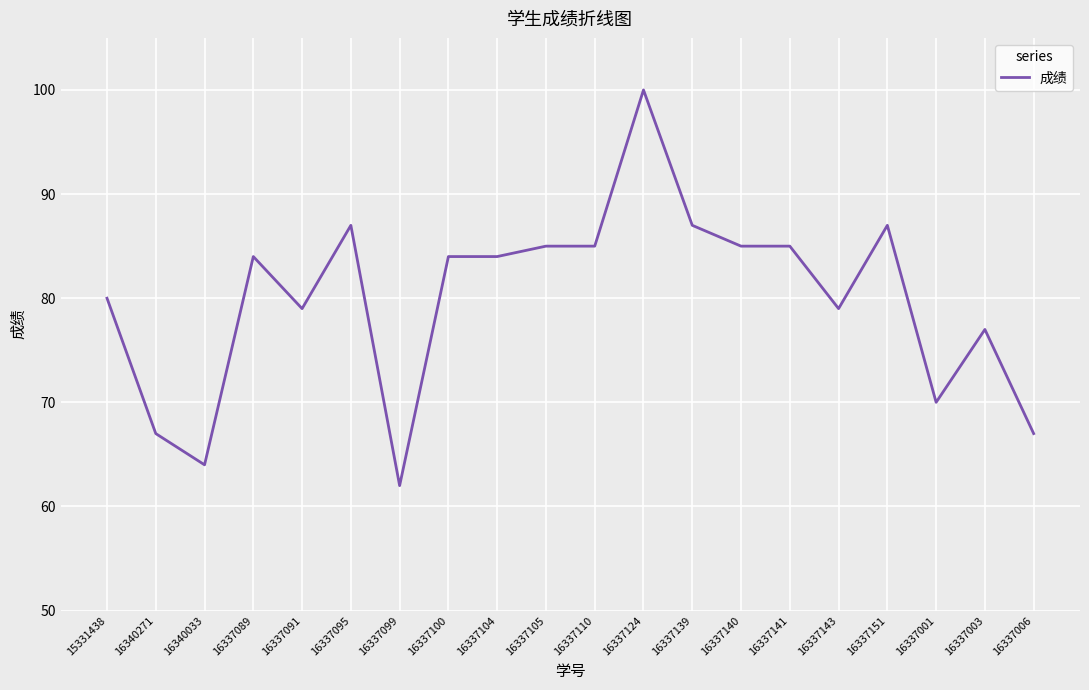

Which has a higher value, 16337095 or 16340033?

16337095